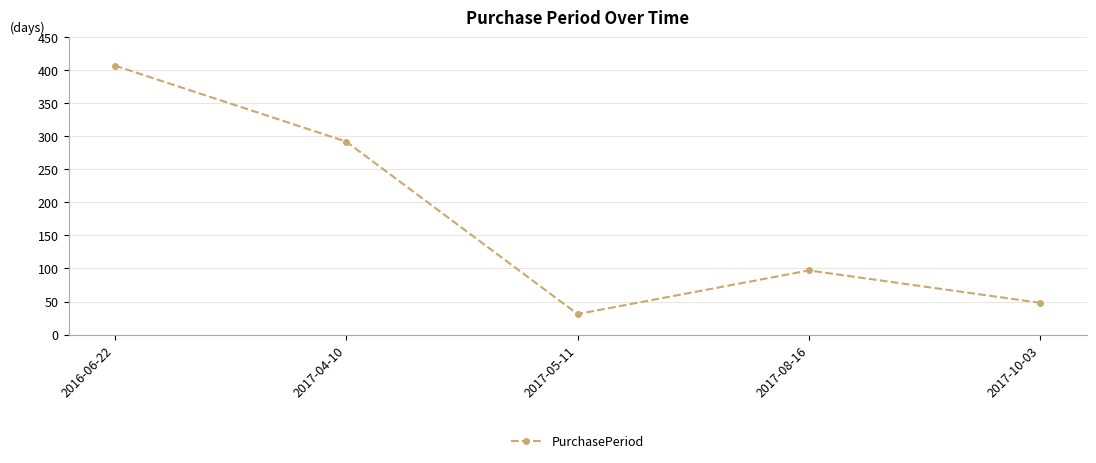

Where is the first local minimum?

2017-05-11